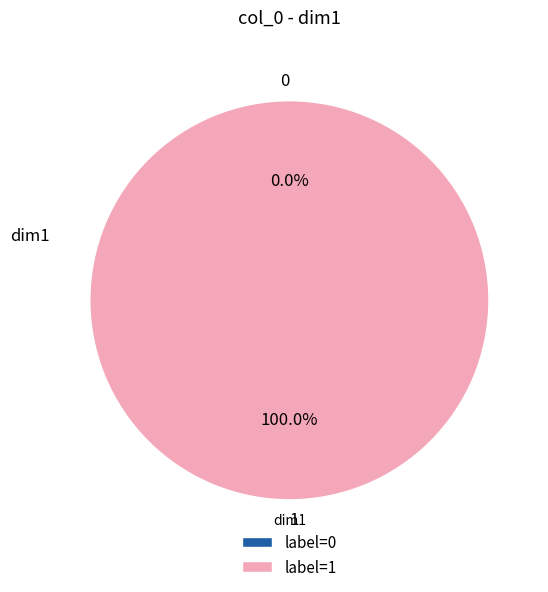

To the nearest percent, what percentage of the pie is 1?

100%